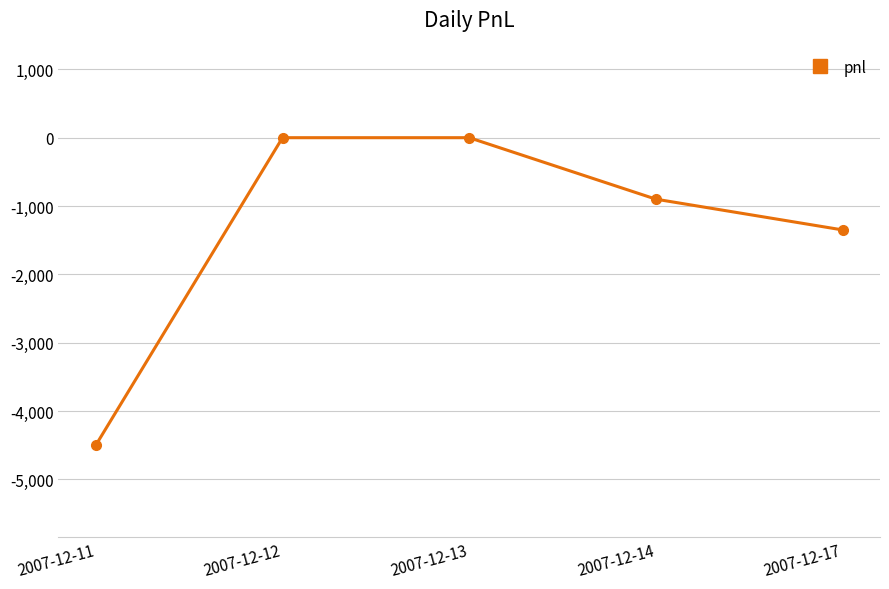

How many data points are above -900?

2